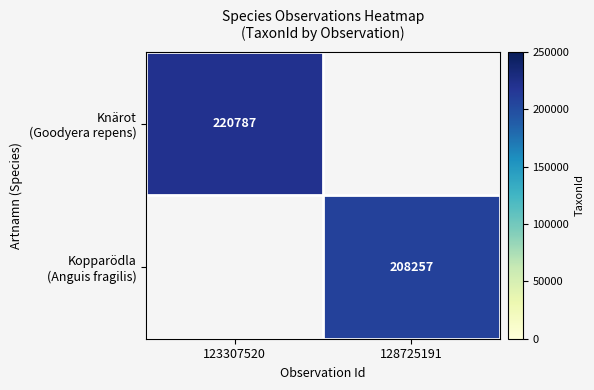

Which label corresponds to the smallest value in the chart?

128725191